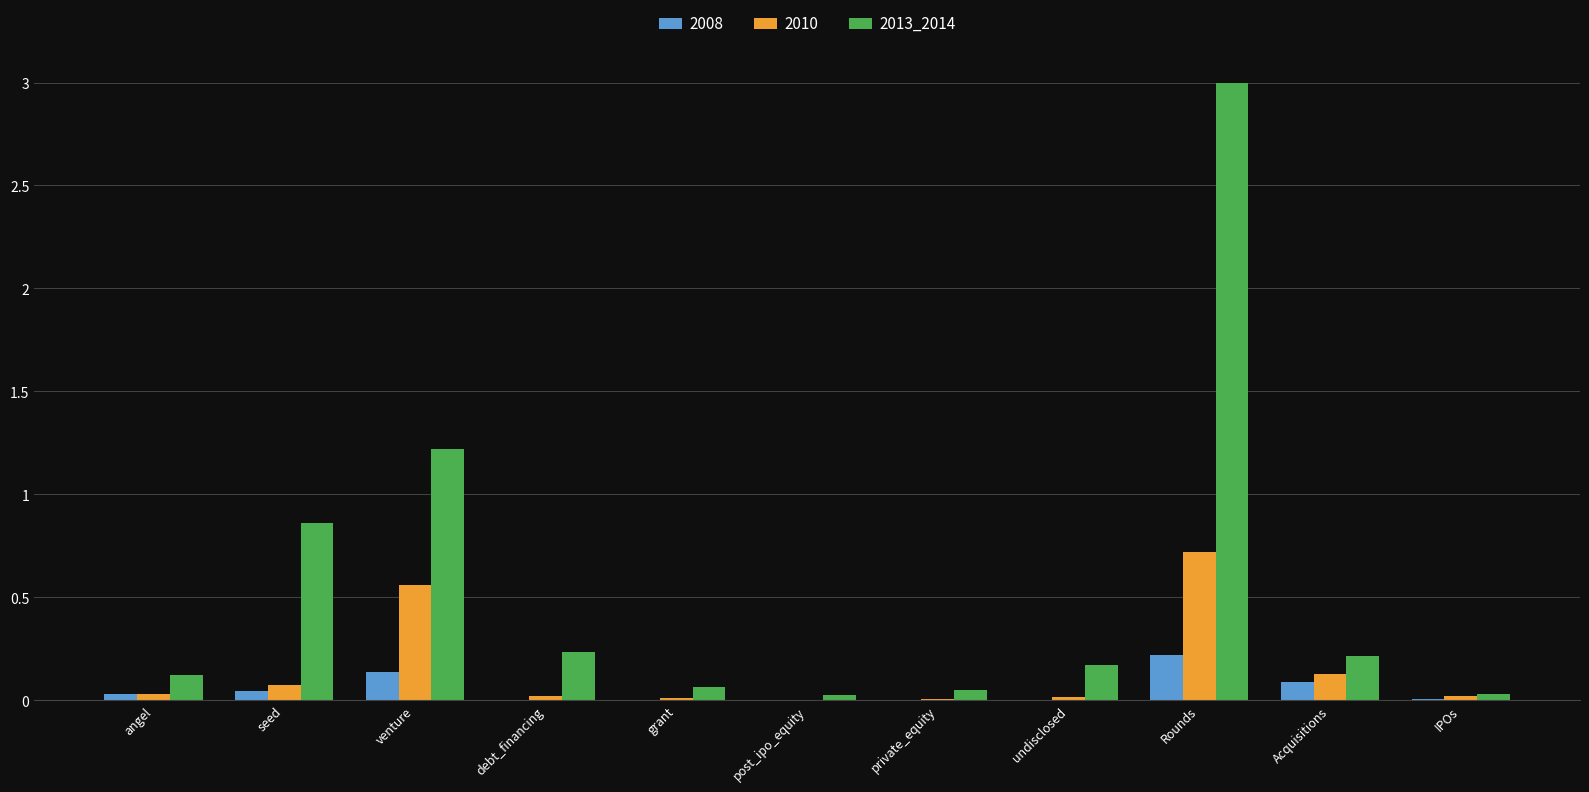

The 2013_2014 series shows 0.2 at undisclosed. True or false?

True